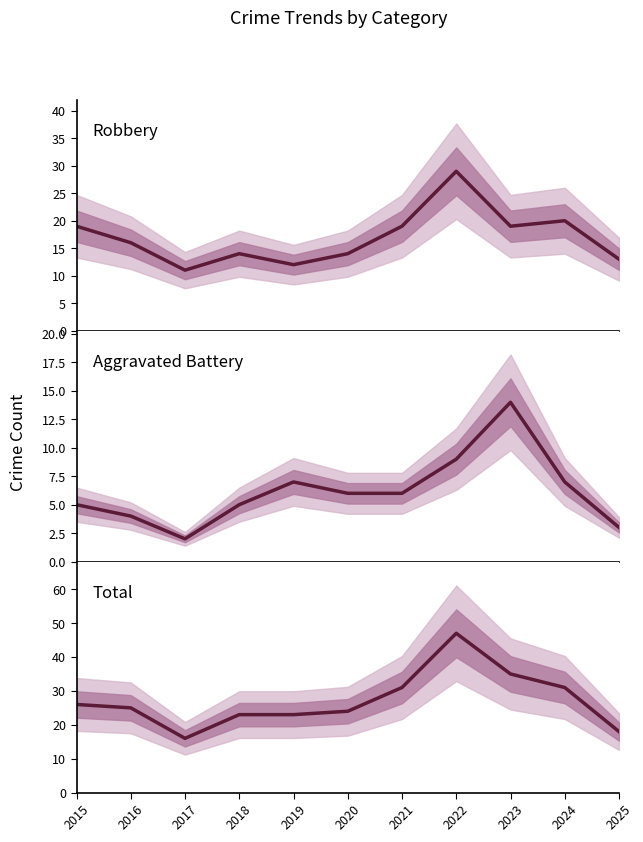

At which label is Robbery closest to 20?

2024